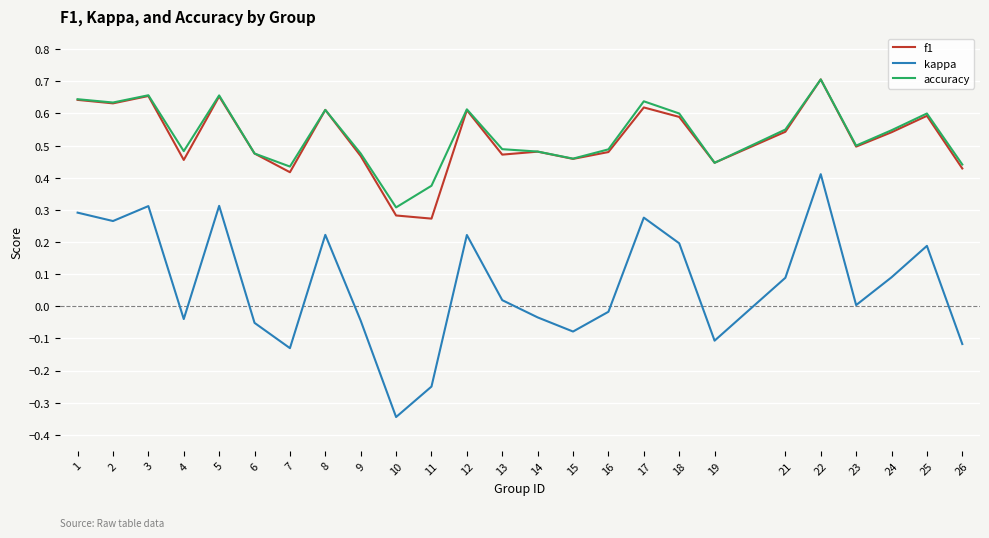

True or false: kappa and accuracy cross at least once.

False